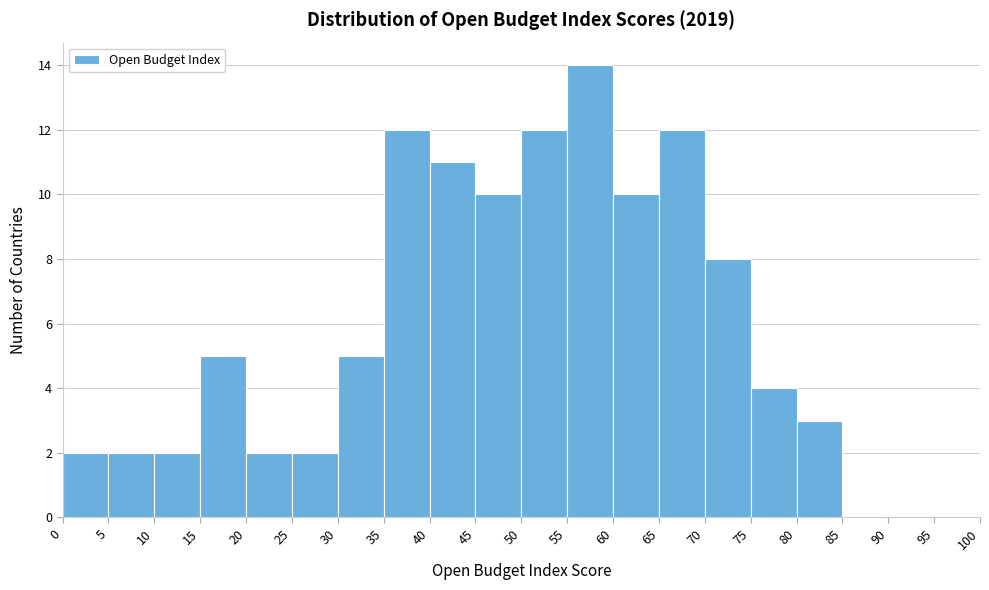

What is the height of the bar covering 80 to 85 on the x-axis? The values are not printed on the chart, so give them approximately, as read against the axis.

3